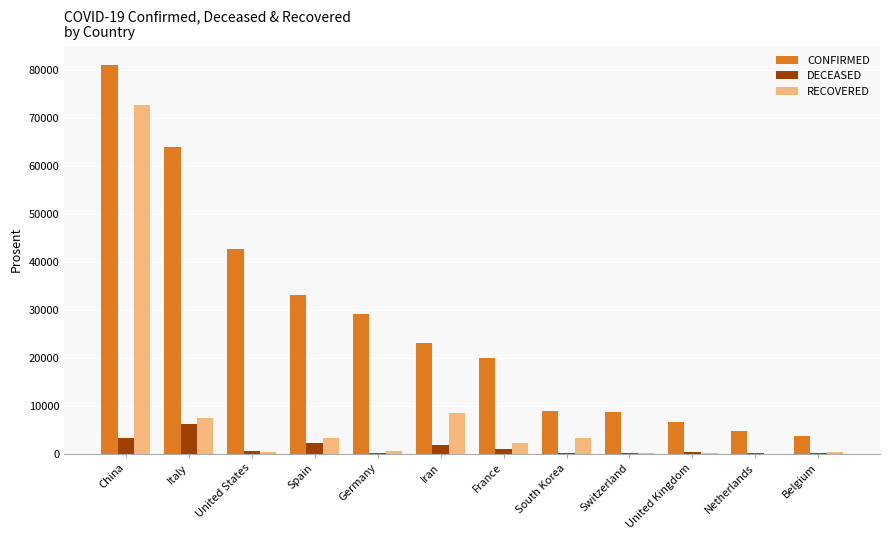

Which category has the highest value across all series?

China